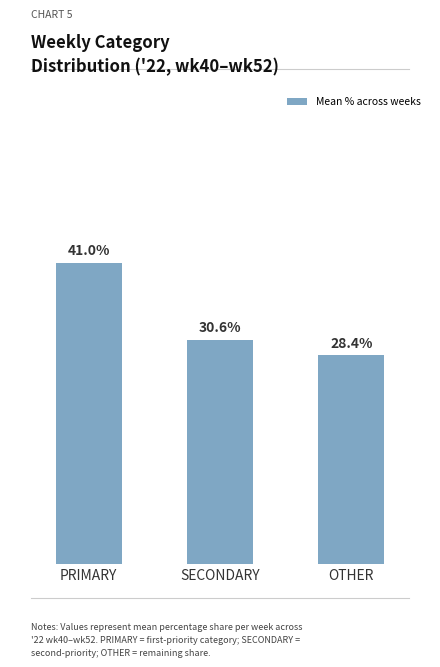

Which category has the lowest value across all series?

OTHER